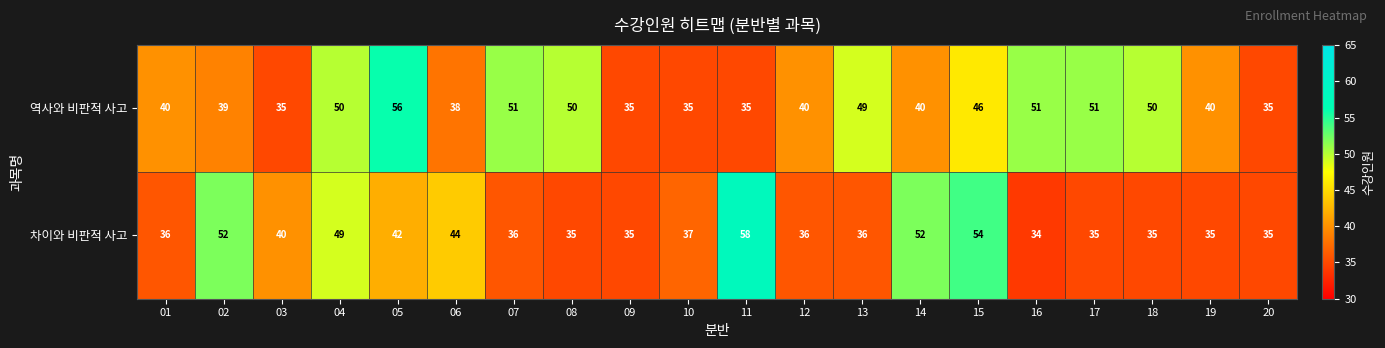

The 역사와 비판적 사고 series shows 49 at 13. True or false?

True